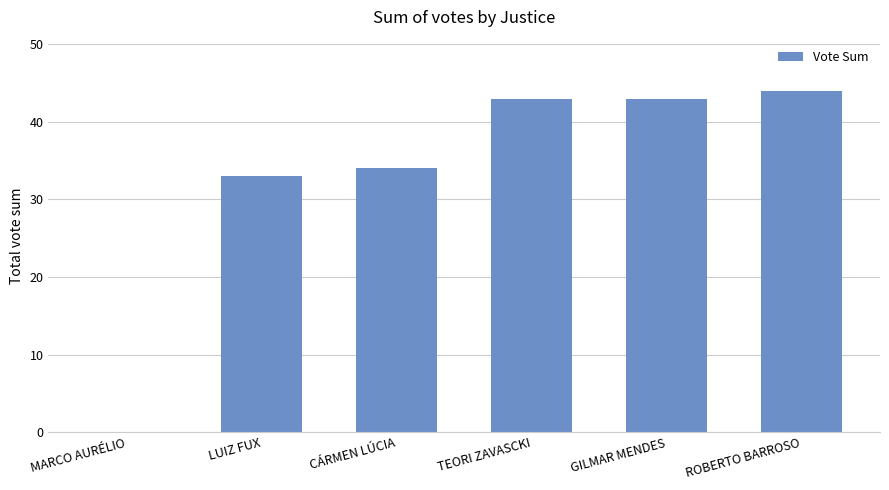

What value does the data have at TEORI ZAVASCKI?

43